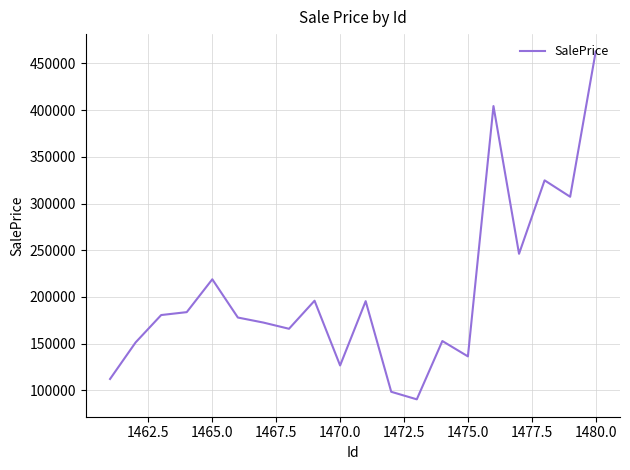

How many lines are shown in the chart?

1